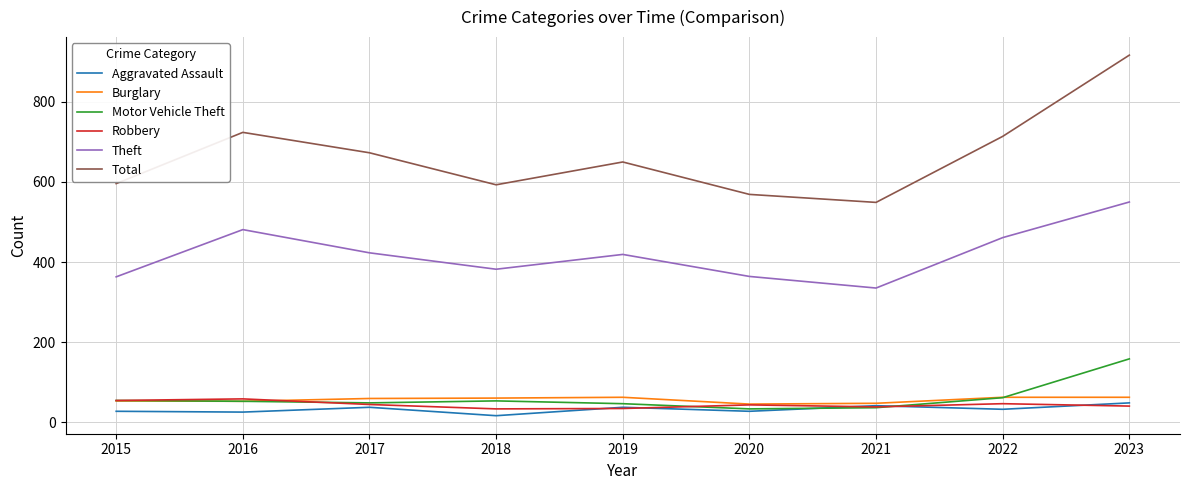

Which series changed the most between 2019 and 2020?

Total